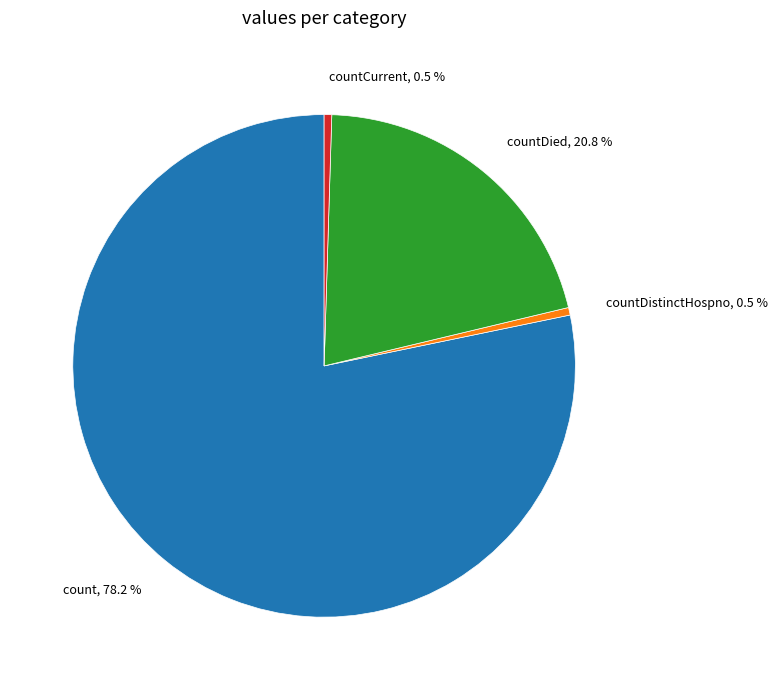

Does count account for over 50% of the chart?

Yes